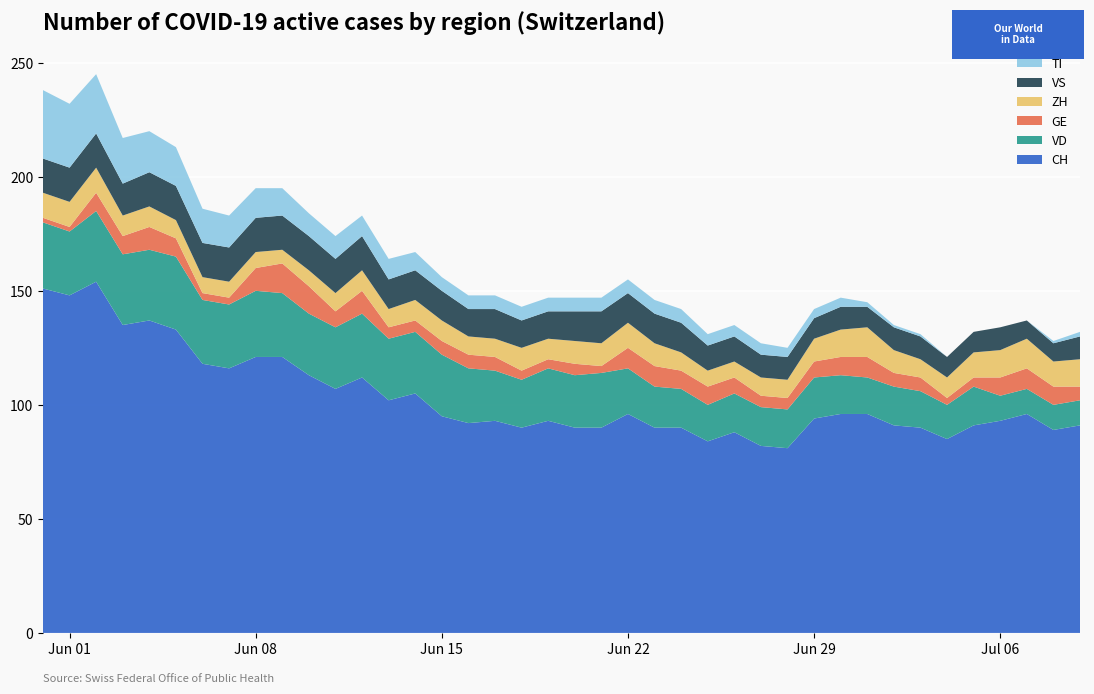

Reading right to left, what are all the values shown in this chart?

CH: 39=91	38=89	37=96	36=93	35=91	34=85	33=90	32=91	31=96	30=96	29=94	28=81	27=82	26=88	25=84	24=90	23=90	22=96	21=90	20=90	19=93	18=90	17=93	16=92	15=95	14=105	13=102	12=112	11=107	10=113	9=121	8=121	7=116	6=118	5=133	4=137	3=135	2=154	1=148	0=151
VD: 39=11	38=11	37=11	36=11	35=17	34=15	33=16	32=17	31=16	30=17	29=18	28=17	27=17	26=17	25=16	24=17	23=18	22=20	21=24	20=23	19=23	18=21	17=22	16=24	15=27	14=27	13=27	12=28	11=27	10=27	9=28	8=29	7=28	6=28	5=32	4=31	3=31	2=31	1=28	0=29
GE: 39=6	38=8	37=9	36=8	35=4	34=3	33=6	32=6	31=9	30=8	29=7	28=5	27=5	26=7	25=8	24=8	23=9	22=9	21=3	20=5	19=4	18=4	17=6	16=6	15=6	14=5	13=5	12=10	11=7	10=12	9=13	8=10	7=3	6=3	5=8	4=10	3=8	2=8	1=2	0=2
ZH: 39=12	38=11	37=13	36=12	35=11	34=9	33=8	32=10	31=13	30=12	29=10	28=8	27=8	26=7	25=7	24=8	23=10	22=11	21=10	20=10	19=9	18=10	17=8	16=8	15=9	14=9	13=8	12=9	11=8	10=7	9=6	8=7	7=7	6=7	5=8	4=9	3=9	2=11	1=11	0=11
VS: 39=10	38=8	37=8	36=10	35=9	34=9	33=10	32=10	31=9	30=10	29=9	28=10	27=10	26=11	25=11	24=13	23=13	22=13	21=14	20=13	19=12	18=12	17=13	16=12	15=13	14=13	13=13	12=15	11=15	10=15	9=15	8=15	7=15	6=15	5=15	4=15	3=14	2=15	1=15	0=15
TI: 39=2	38=1	37=0	36=0	35=0	34=0	33=1	32=1	31=2	30=4	29=4	28=4	27=5	26=5	25=5	24=6	23=6	22=6	21=6	20=6	19=6	18=6	17=6	16=6	15=6	14=8	13=9	12=9	11=10	10=10	9=12	8=13	7=14	6=15	5=17	4=18	3=20	2=26	1=28	0=30